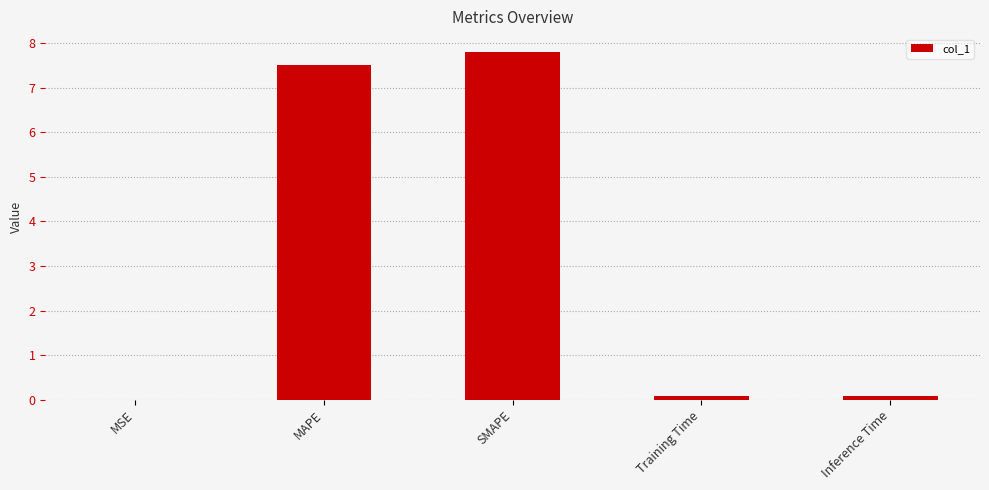

What is the greatest value displayed?

7.8